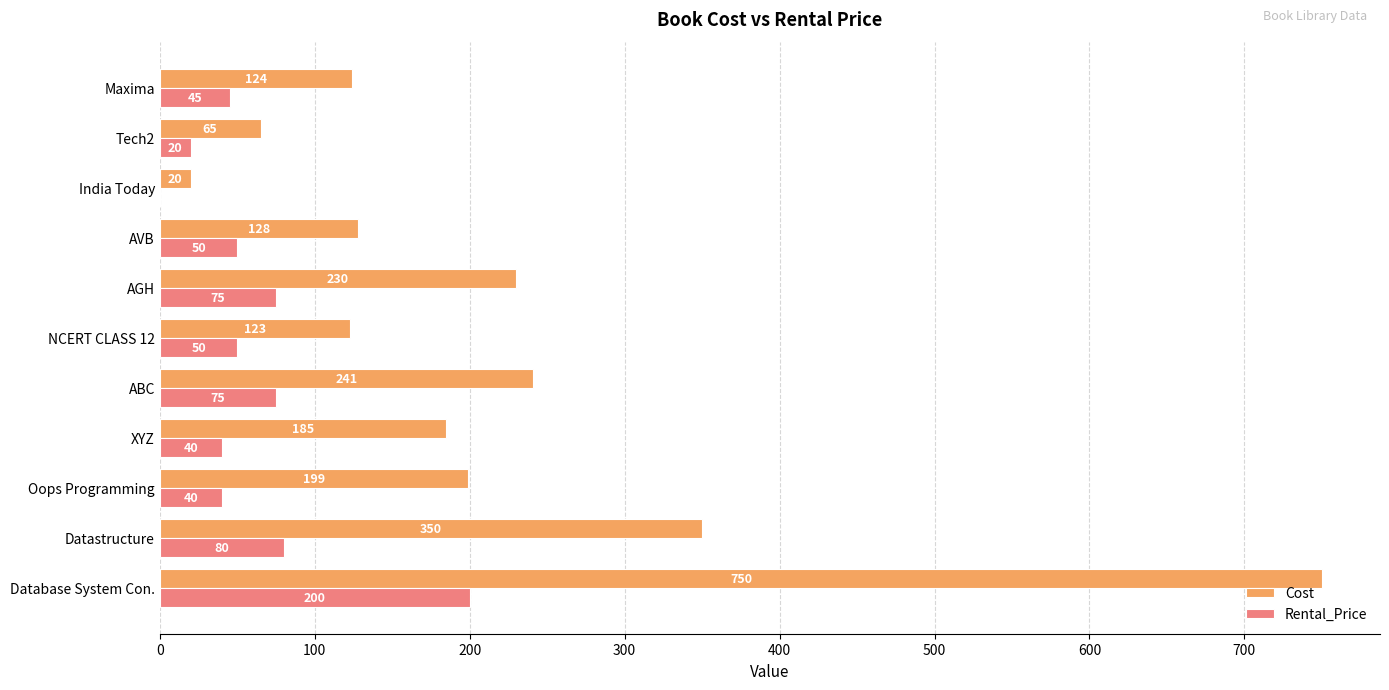

True or false: Cost has a value of 219 at AVB.

False